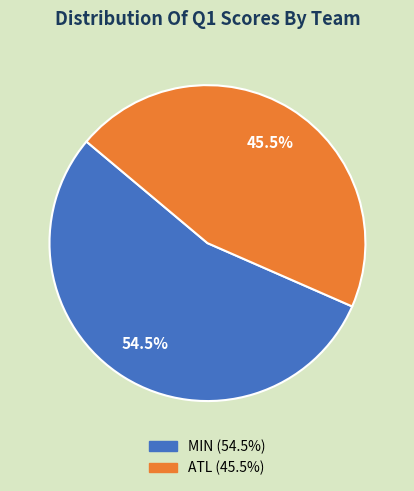

Which slice is the largest?

MIN